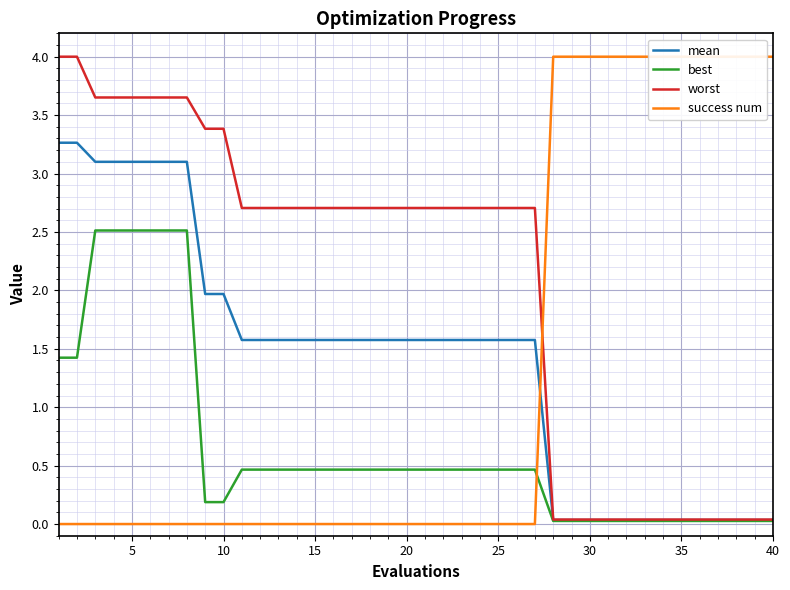

Is it true that best equals 0.5 at 15?

True